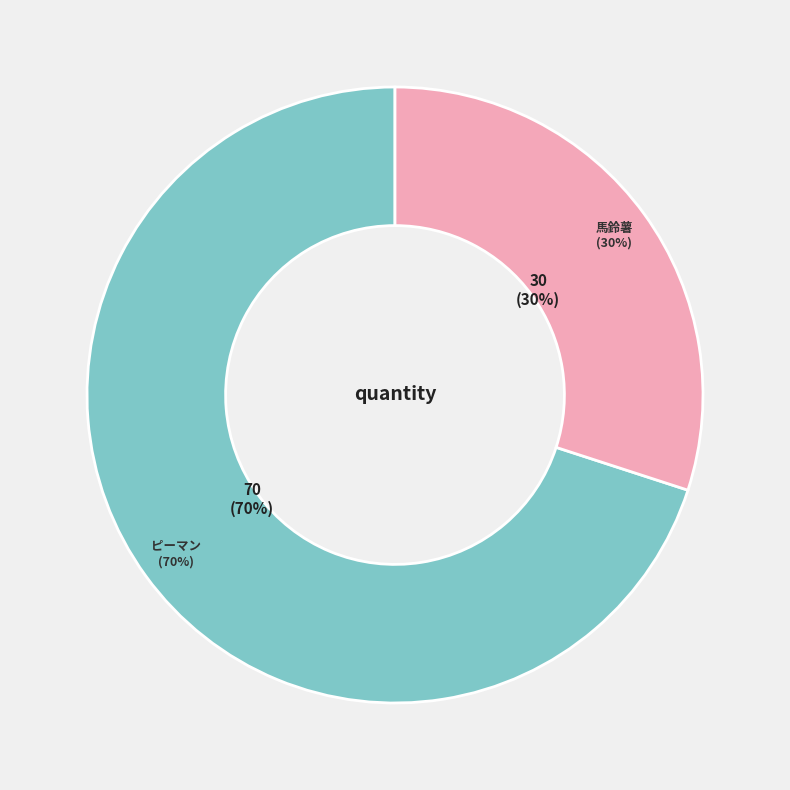

Which slice is the smallest?

馬鈴薯